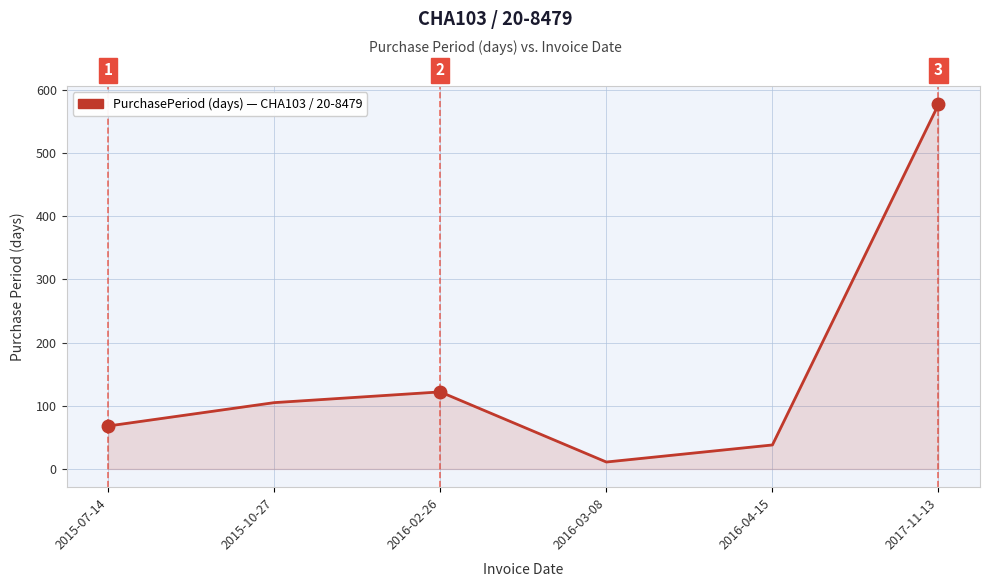

What is the approximate value at 2017-11-13?

577